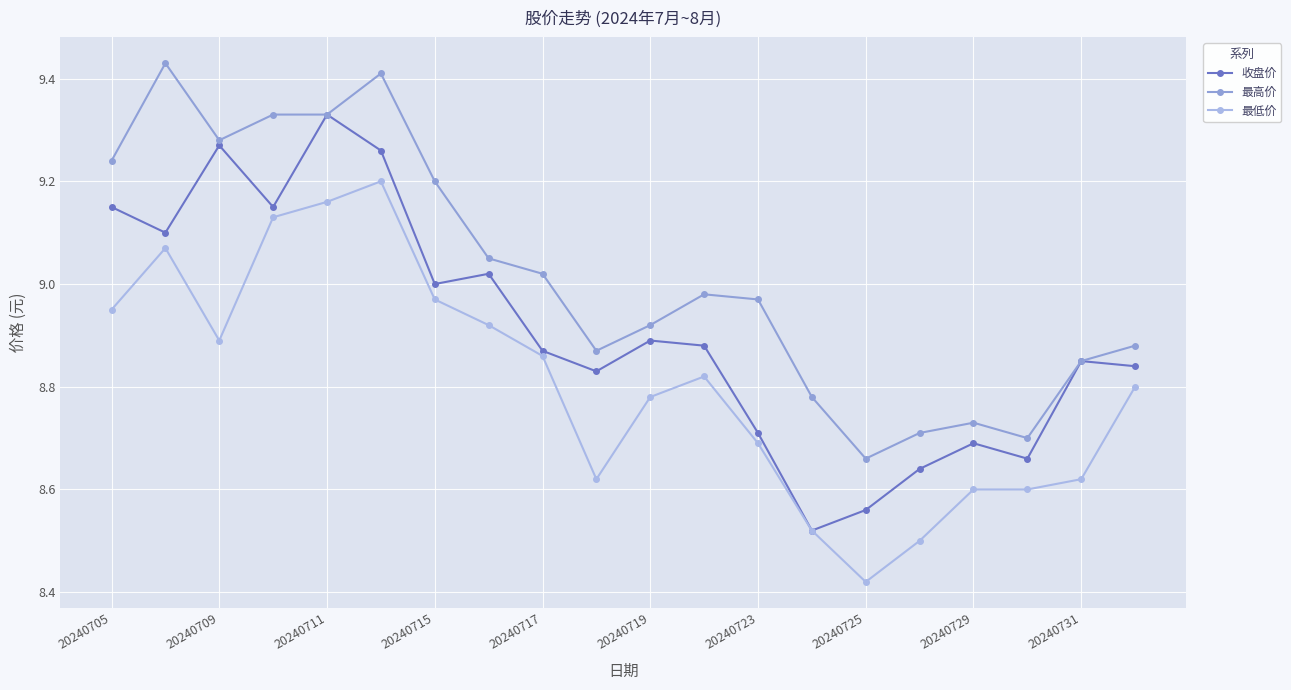

Count the number of categories in the chart.

20